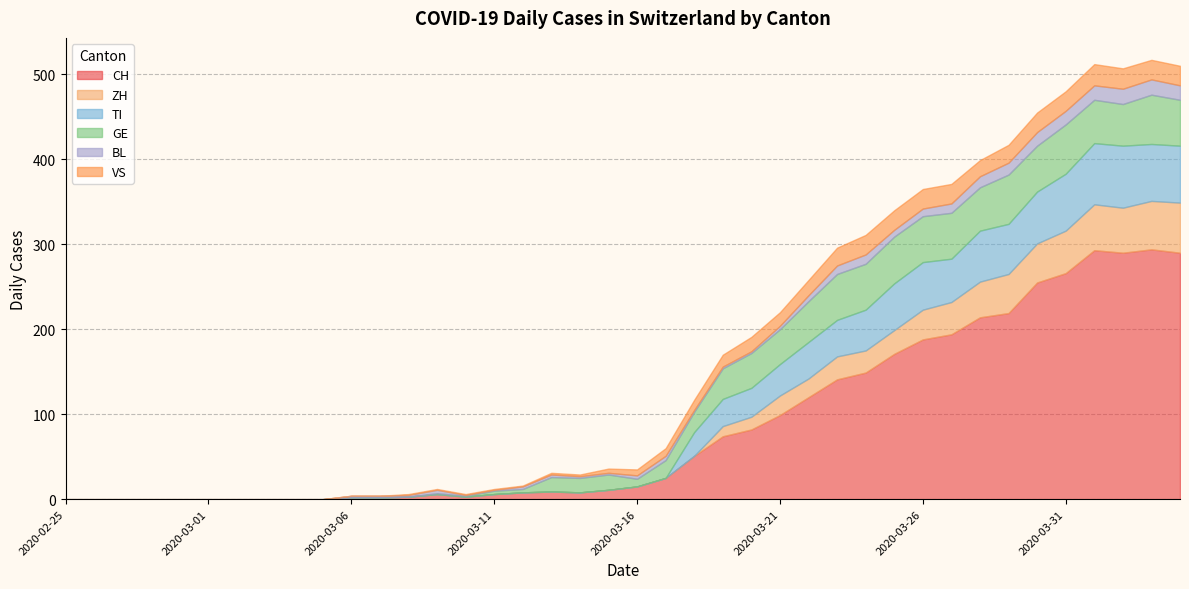

Between 2020-03-02 and 2020-02-26, which is larger?

2020-03-02